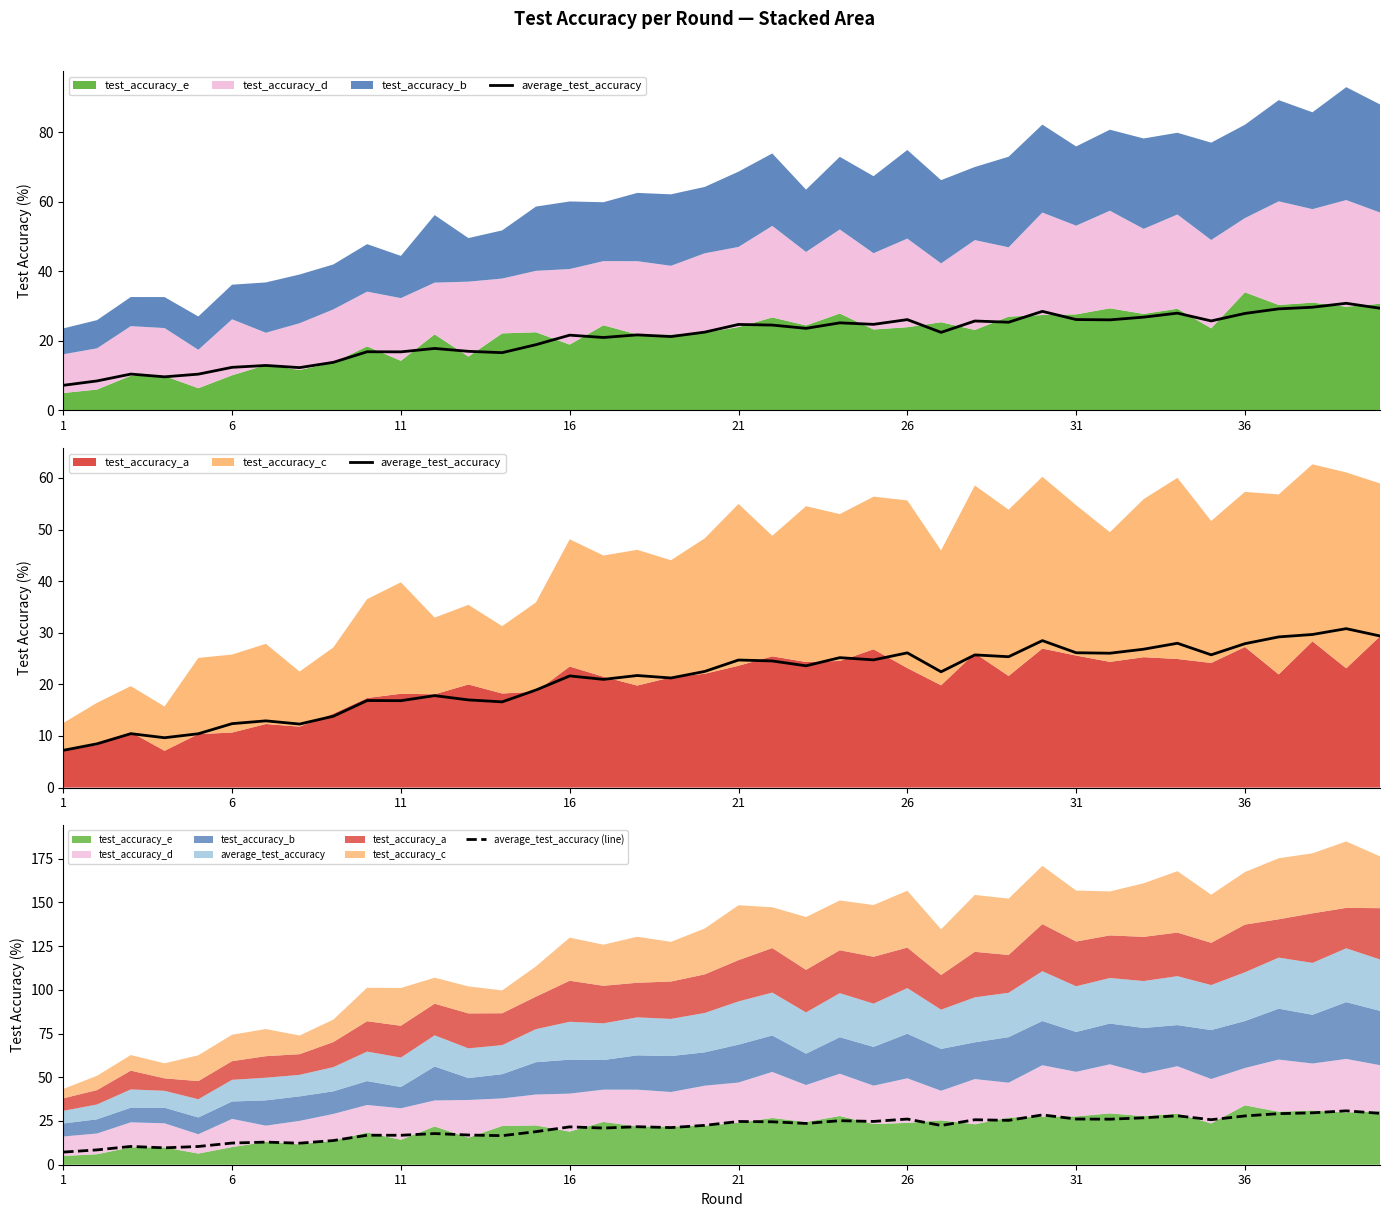

What is the highest value of the average_test_accuracy (line) series?

30.8